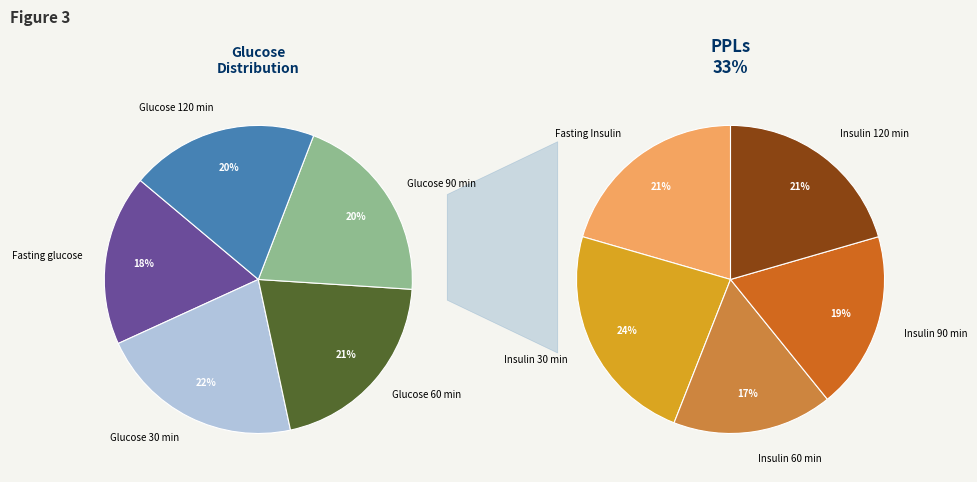

To the nearest percent, what portion does Fasting glucose represent?

18%